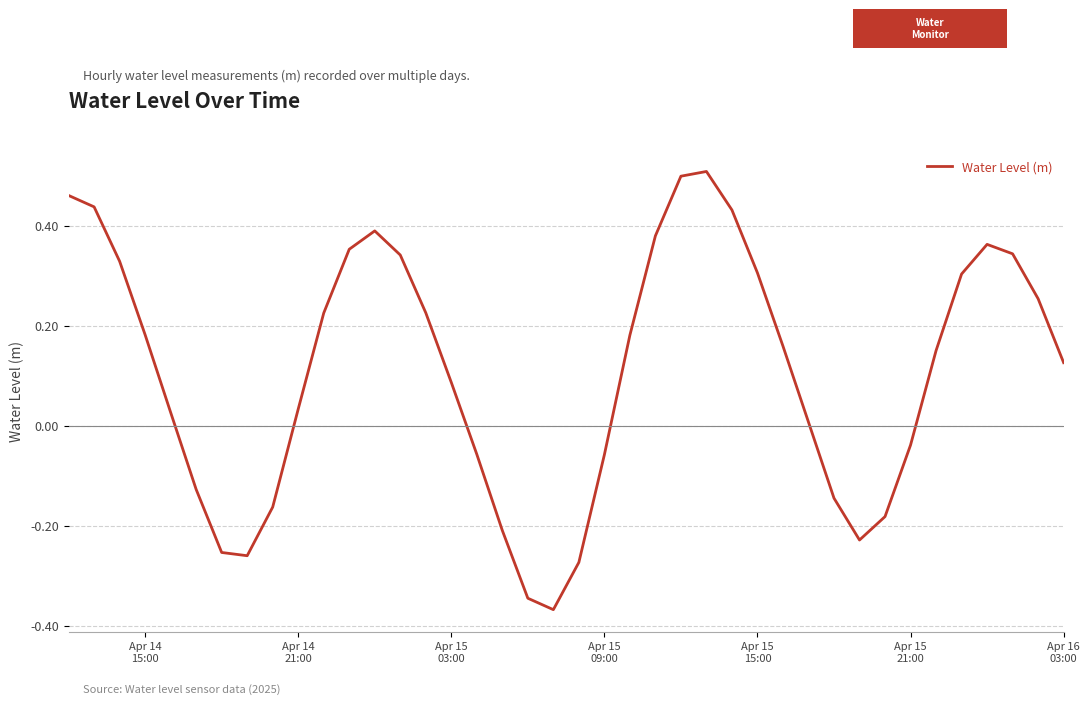

What is the difference between the maximum and minimum values?

0.9